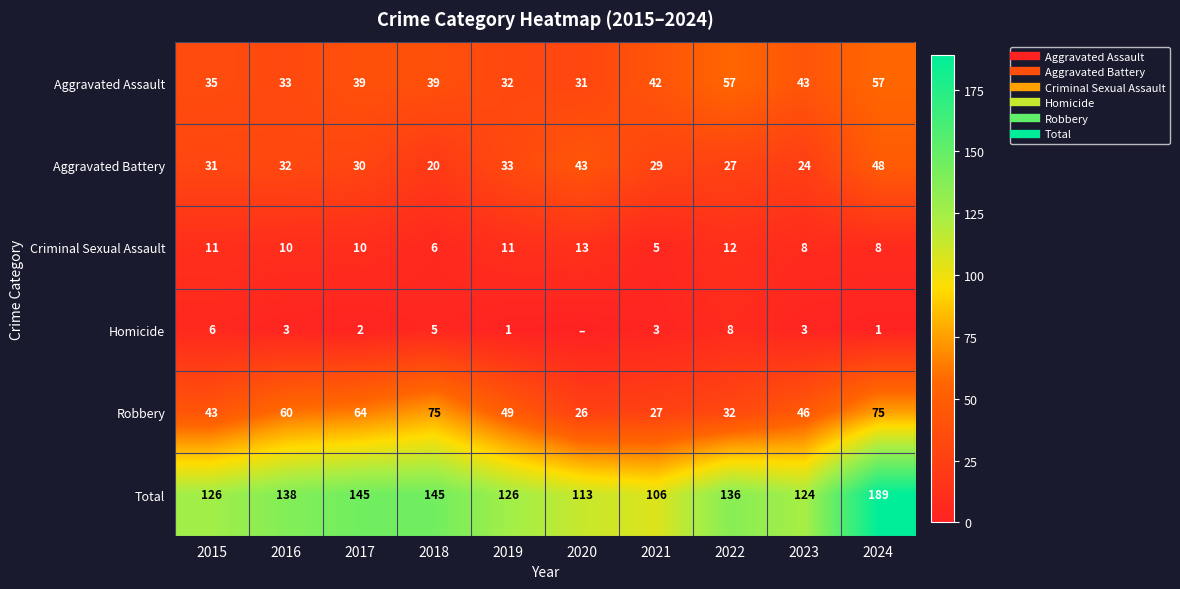

What is the average value of the Aggravated Battery series?

32